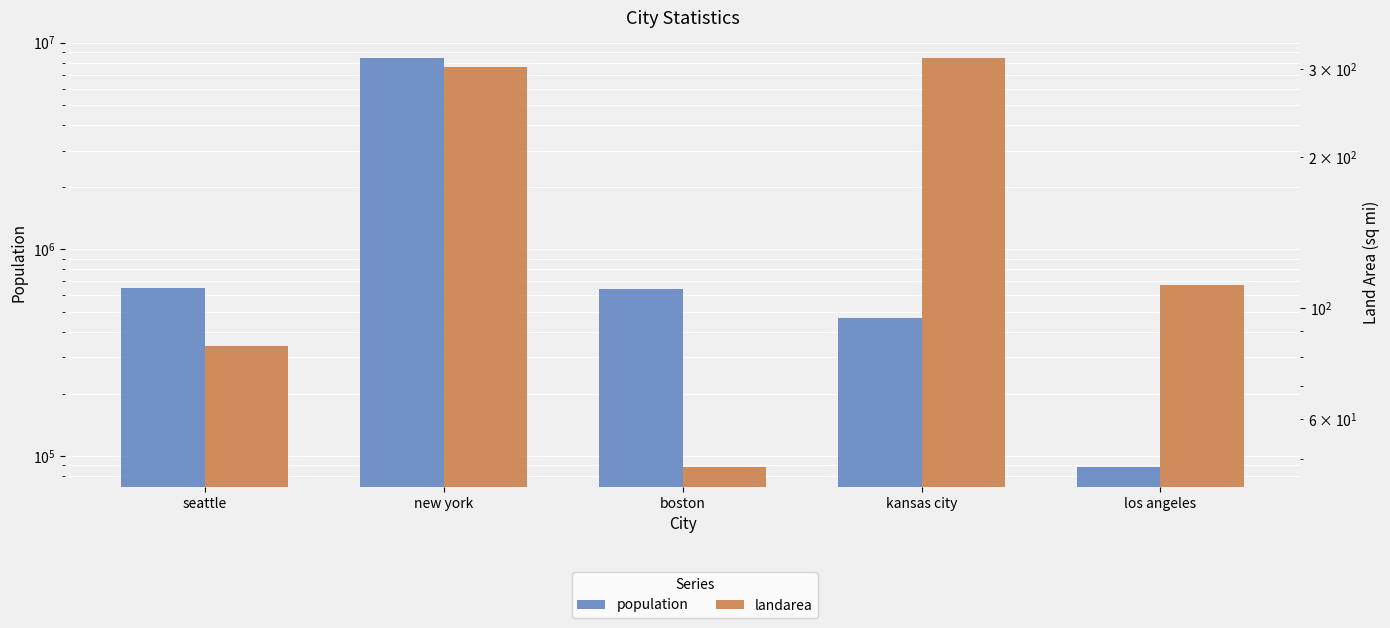

Which category has the lowest value in the population series?

los angeles